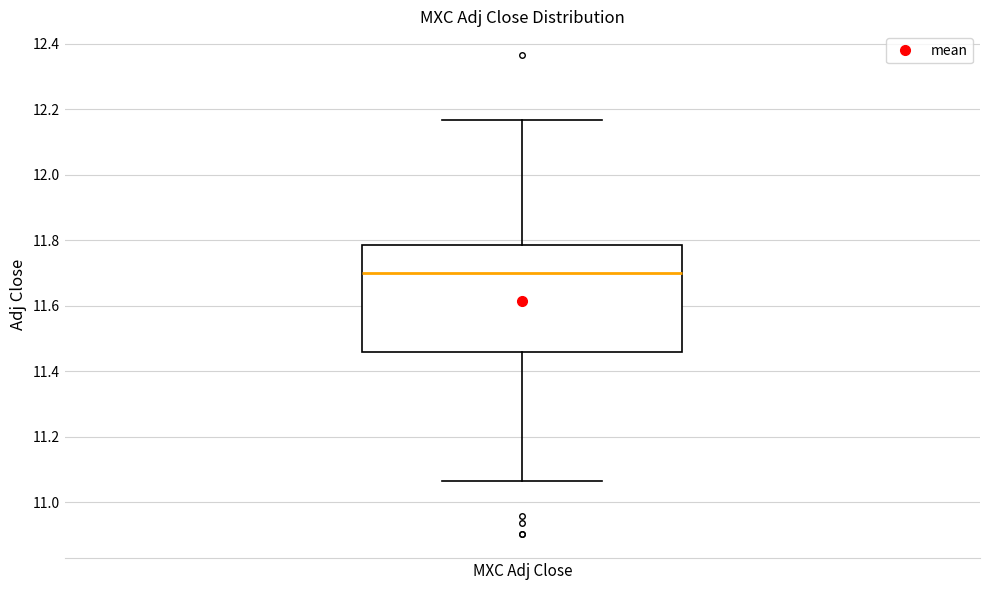

Where is the upper edge of the box for MXC Adj Close on the y-axis? The values are not printed on the chart, so give them approximately, as read against the axis.

11.78